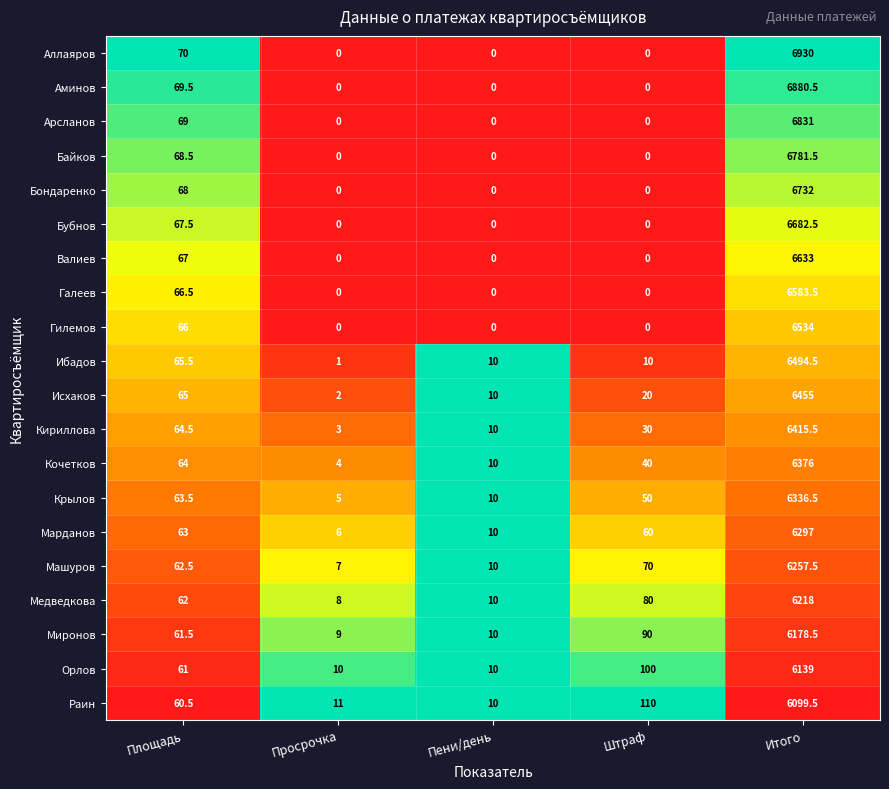

List the series in order of their peak value, lowest first.

Раин, Орлов, Миронов, Медведкова, Машуров, Марданов, Крылов, Кочетков, Кириллова, Исхаков, Ибадов, Гилемов, Галеев, Валиев, Бубнов, Бондаренко, Байков, Арсланов, Аминов, Аллаяров